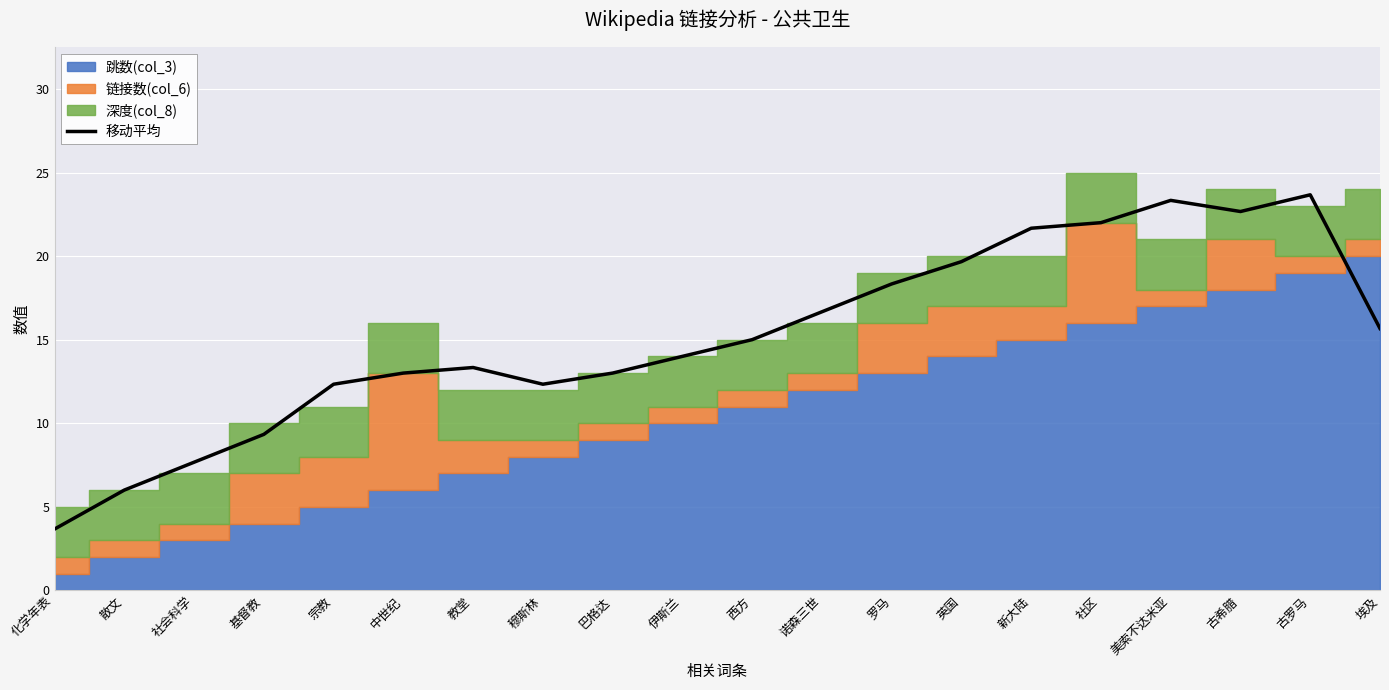

What is the change in value from 中世纪 to 美索不达米亚?

+10.3